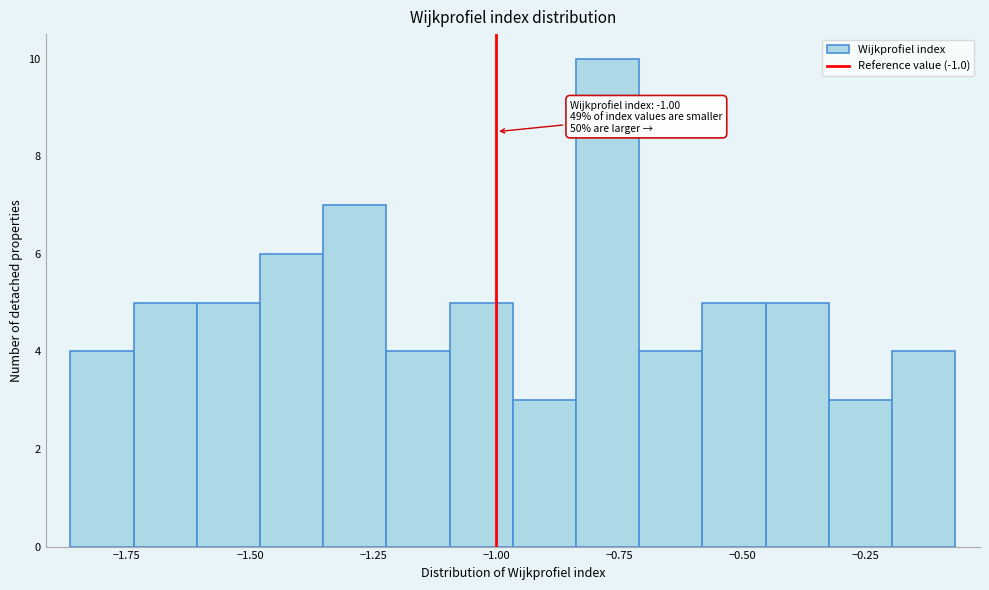

Read against the x-axis, roughly where is the centre of the tallest bar?

-0.75